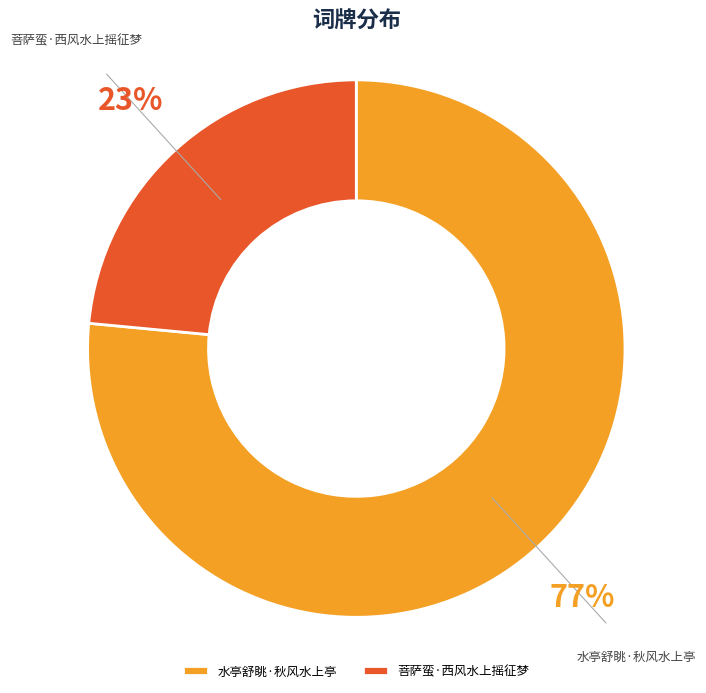

Which category has the biggest portion of the pie?

水亭舒眺·秋风水上亭